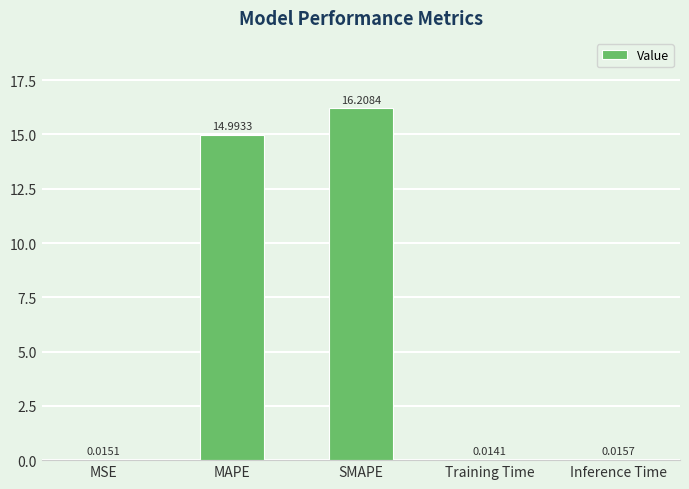

What is the average value?

6.2